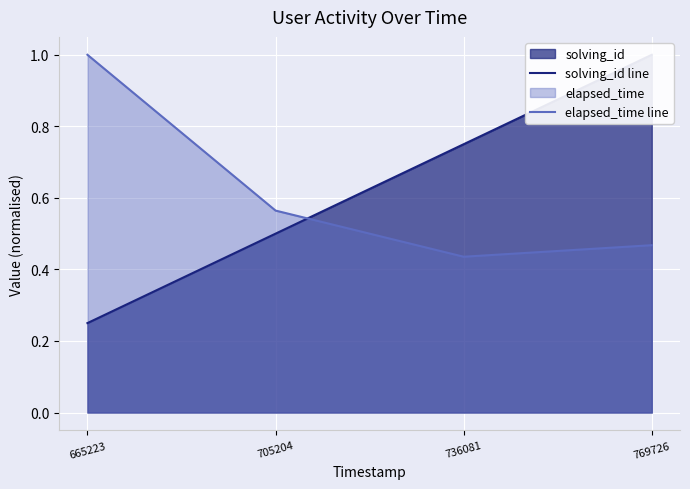

Rank the categories by elapsed_time line value from lowest to highest.

736081, 769726, 705204, 665223